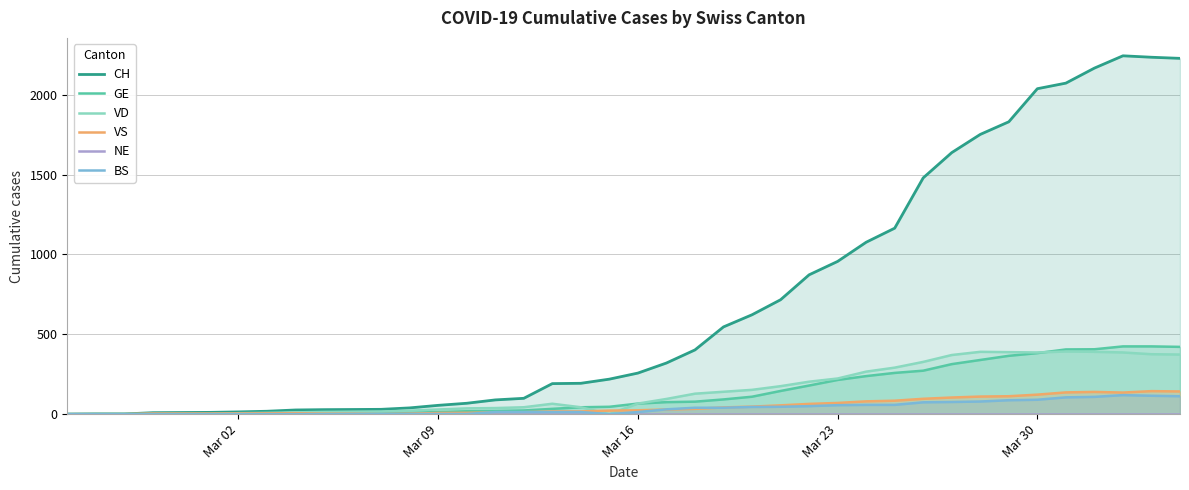

Does the chart have visible grid lines?

Yes